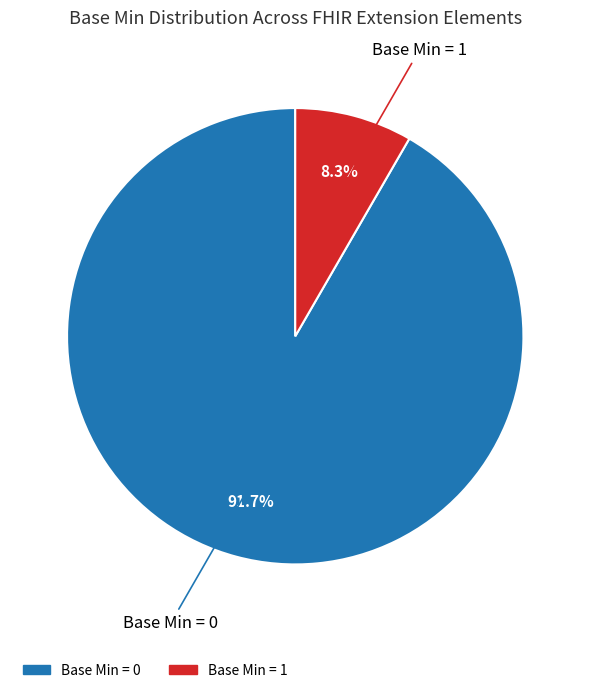

Does any single category account for the majority?

Yes